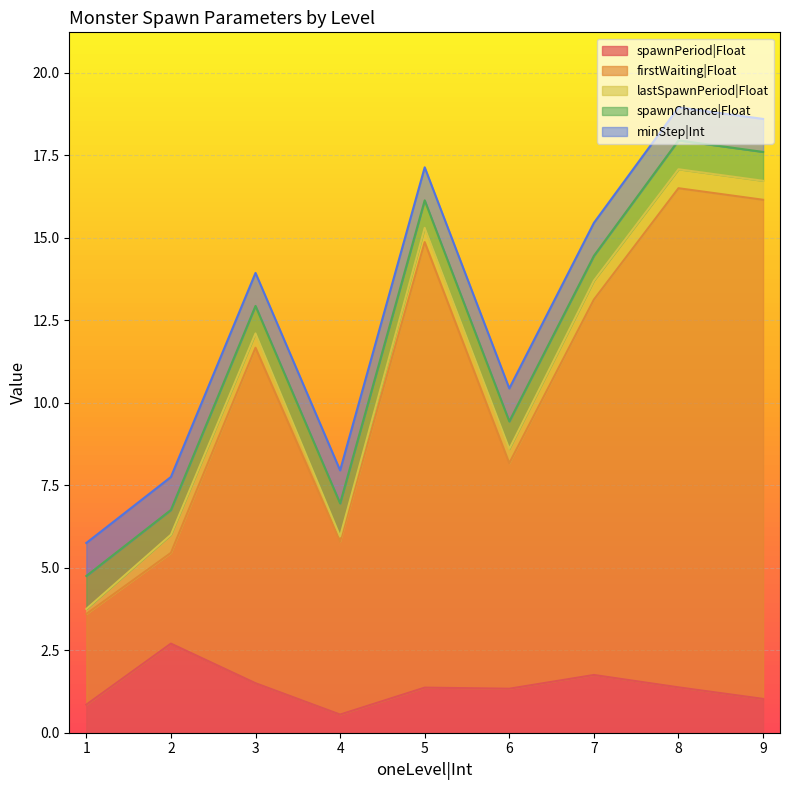

Does the chart display data point markers on the line(s)?

No